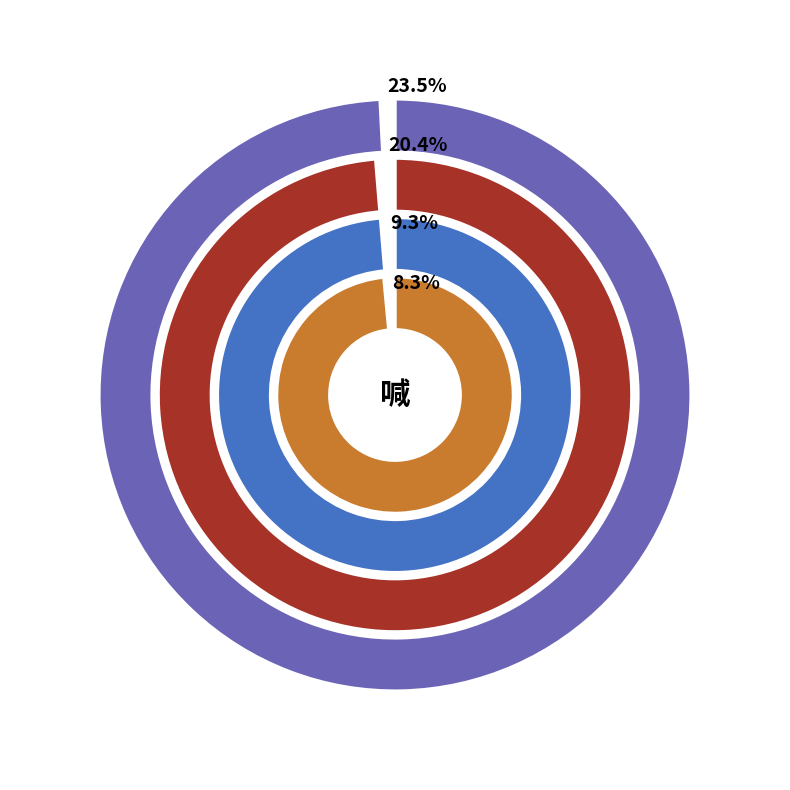

Which slice is the smallest?

题呐喊